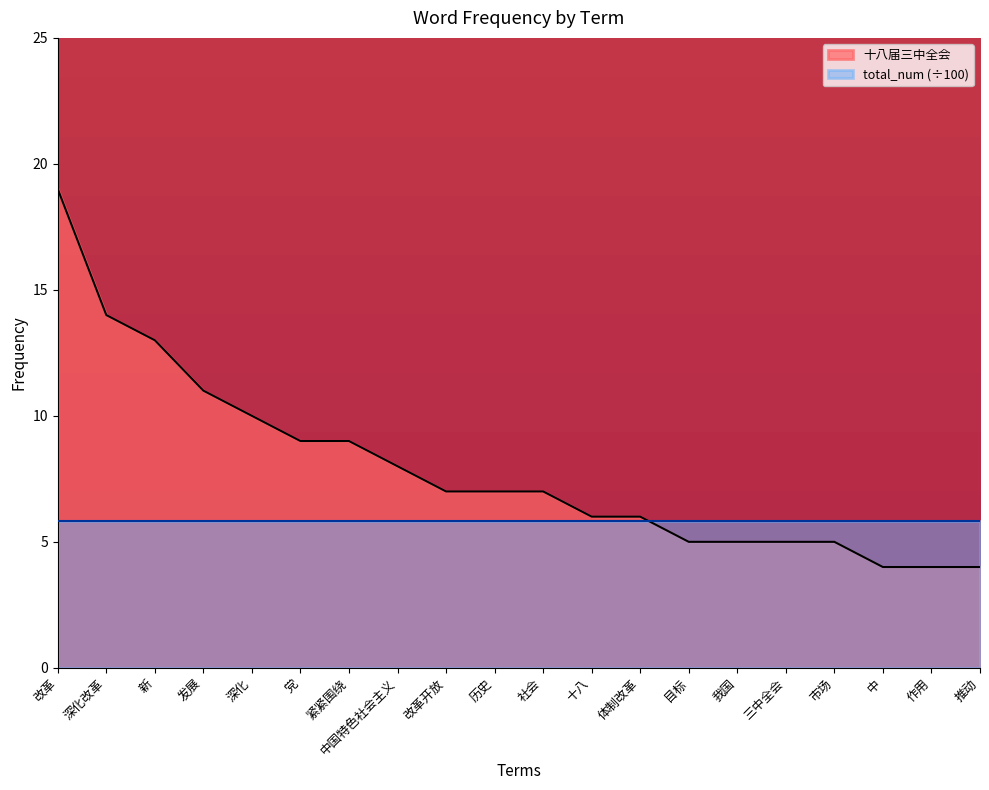

What is the sum of the values at 深化改革 and 市场?

19